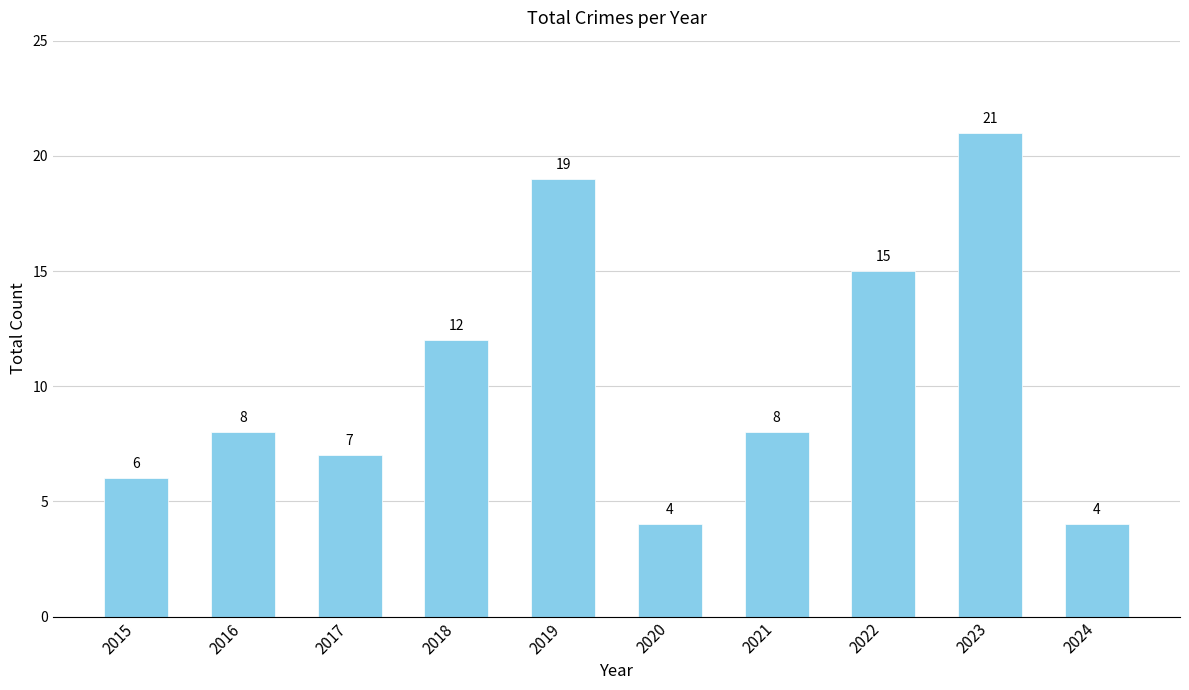

Reading left to right, list all the values displayed in this chart.

2015=6	2016=8	2017=7	2018=12	2019=19	2020=4	2021=8	2022=15	2023=21	2024=4